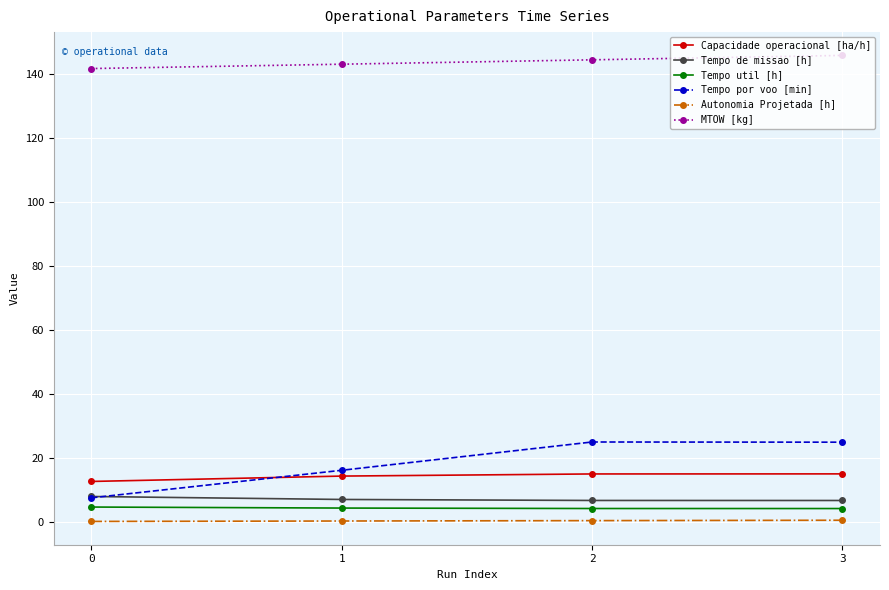

Between 1 and 2, which series saw the biggest shift?

Tempo por voo [min]